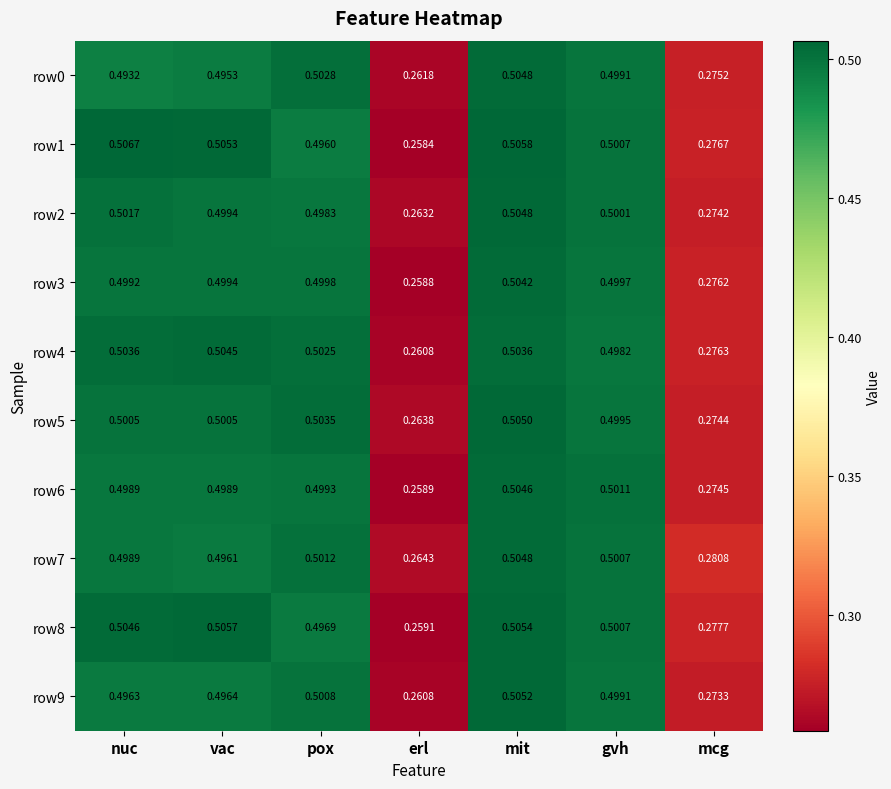

Where is row4 nearest to the value 0?

erl